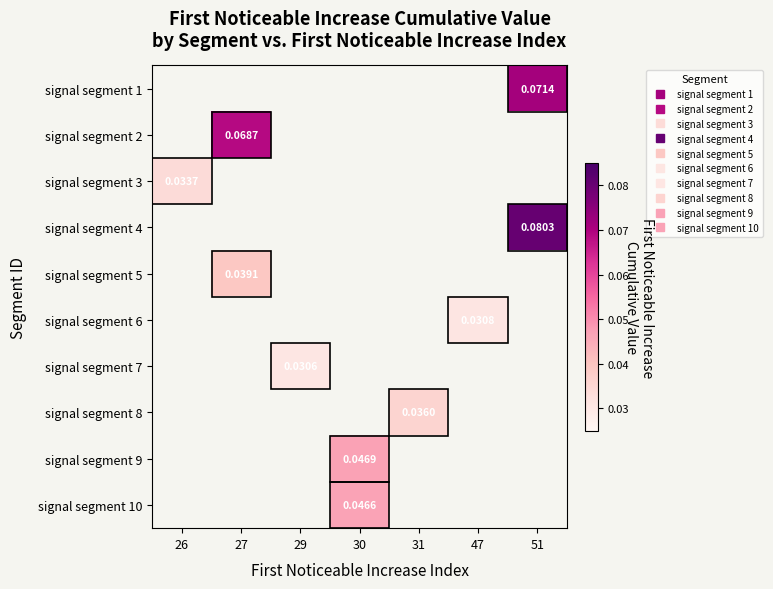

At which category does the chart reach its peak across all series?

51